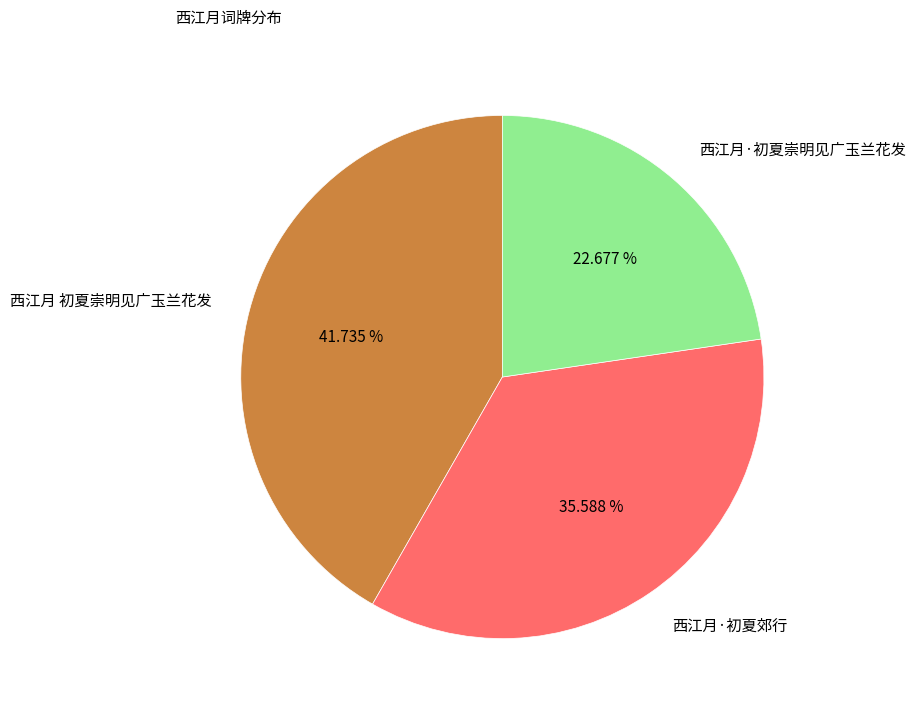

Does 西江月·初夏崇明见广玉兰花发 account for over 50% of the chart?

No